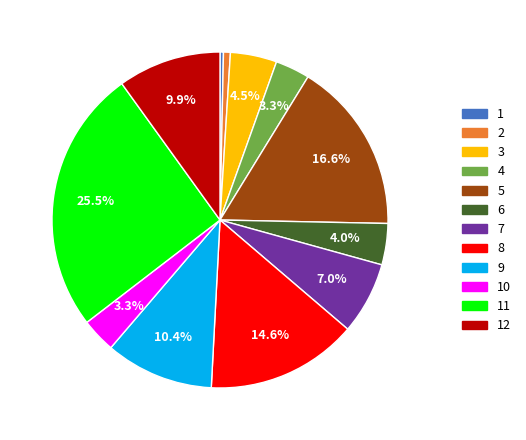

Is there any slice that represents more than half of the pie?

No